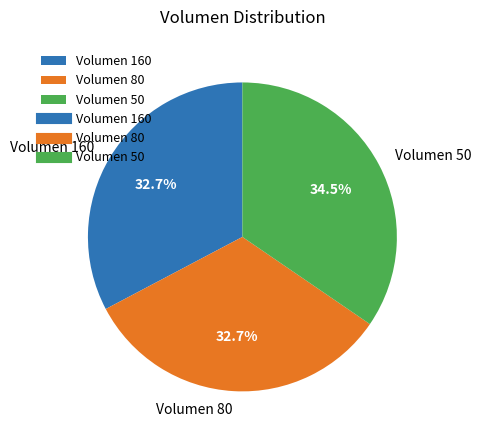

Which category has the biggest portion of the pie?

Volumen 50